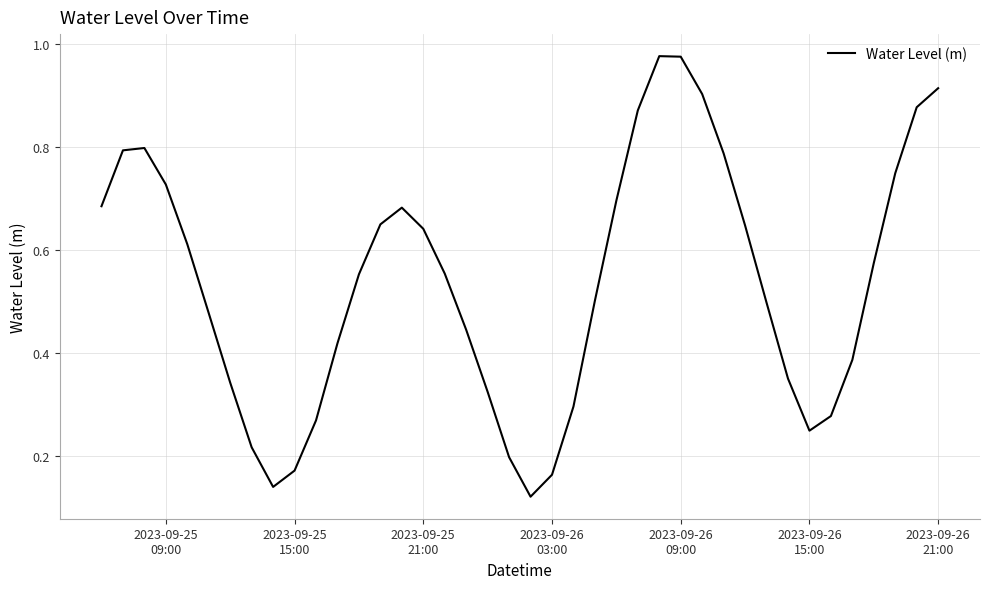

Reading right to left, transcribe all the data shown in this chart.

0.9	0.9	0.7	0.6	0.4	0.3	0.2	0.4	0.5	0.6	0.8	0.9	1.0	1.0	0.9	0.7	0.5	0.3	0.2	0.1	0.2	0.3	0.4	0.6	0.6	0.7	0.7	0.6	0.4	0.3	0.2	0.1	0.2	0.3	0.5	0.6	0.7	0.8	0.8	0.7